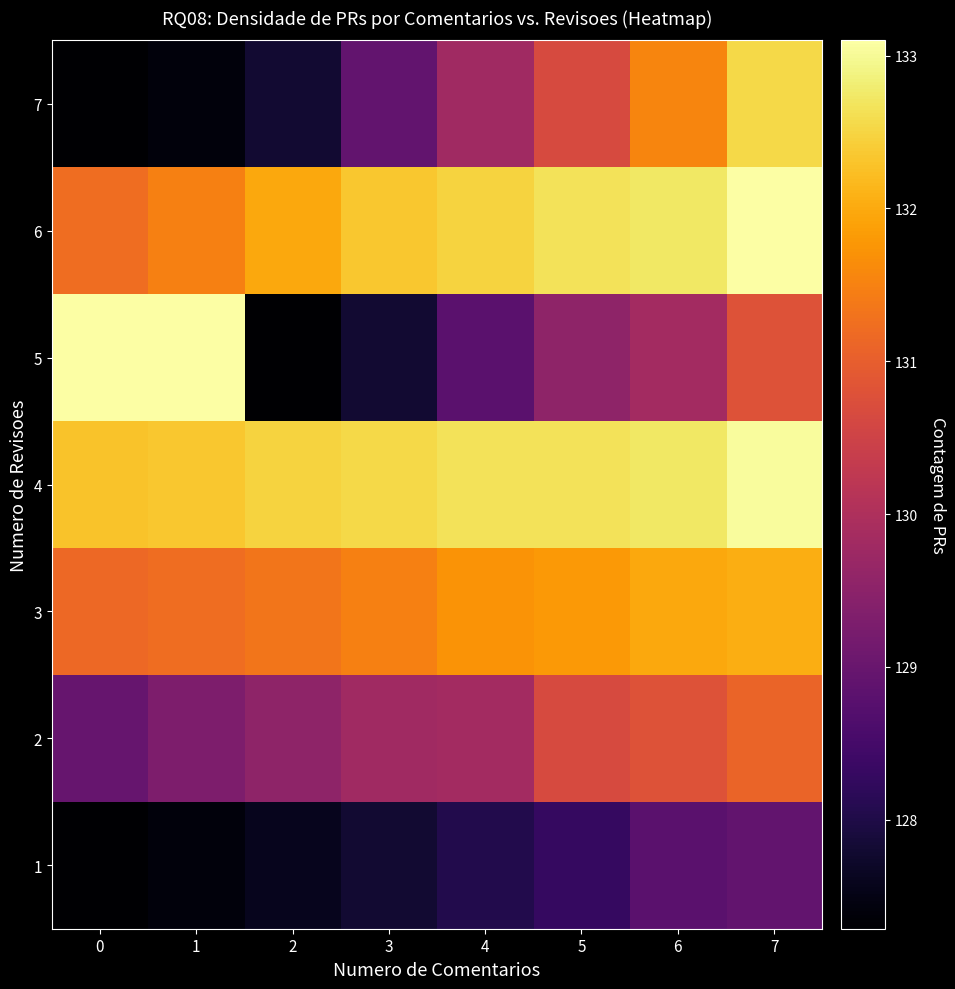

Reading left to right, list all the values displayed in this chart.

1: 0=127.3	1=127.4	2=127.6	3=127.8	4=128.0	5=128.3	6=128.8	7=128.9
2: 0=129.0	1=129.3	2=129.5	3=129.8	4=129.8	5=130.7	6=130.8	7=131.1
3: 0=131.2	1=131.2	2=131.3	3=131.5	4=131.7	5=131.8	6=132.0	7=132.0
4: 0=132.3	1=132.3	2=132.5	3=132.5	4=132.7	5=132.7	6=132.7	7=133.0
5: 0=133.1	1=133.1	2=127.3	3=127.8	4=128.8	5=129.5	6=129.8	7=130.8
6: 0=131.2	1=131.5	2=132.0	3=132.3	4=132.5	5=132.7	6=132.7	7=133.1
7: 0=127.3	1=127.4	2=127.8	3=128.9	4=129.8	5=130.7	6=131.5	7=132.5